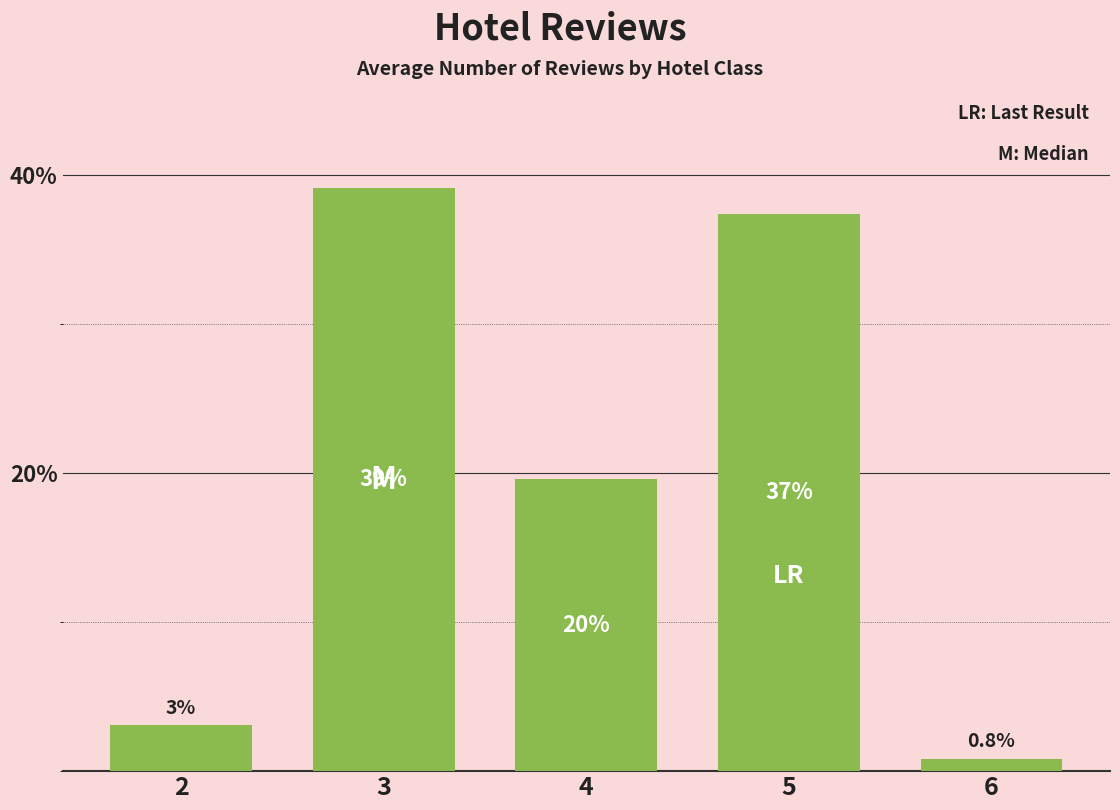

Does the chart contain any negative values?

No